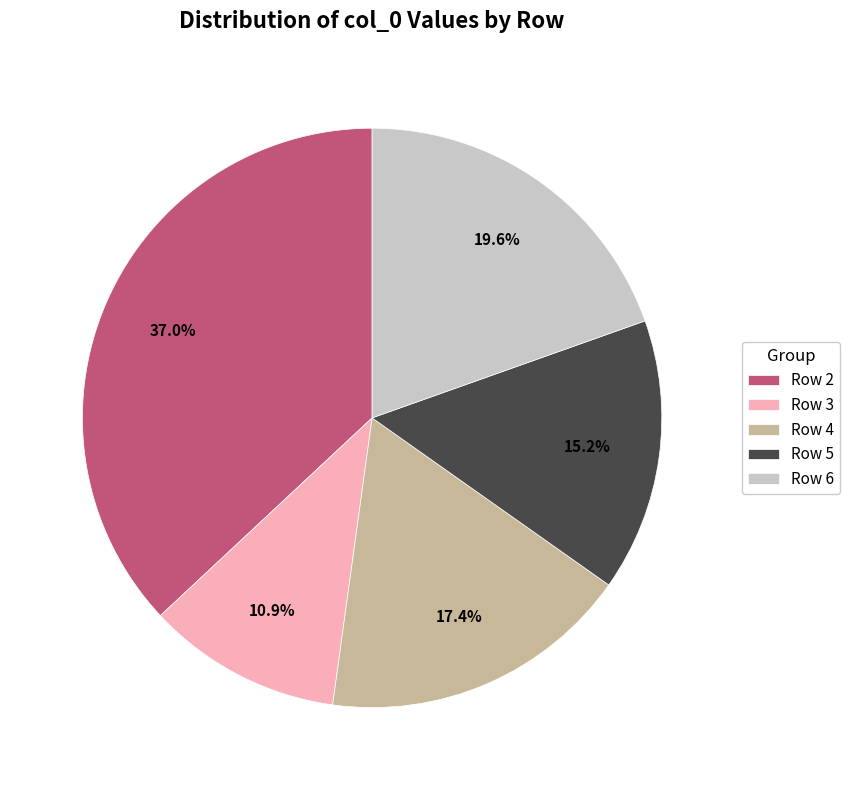

What is the ratio of the value at Row 6 to the value at Row 4?

1.1